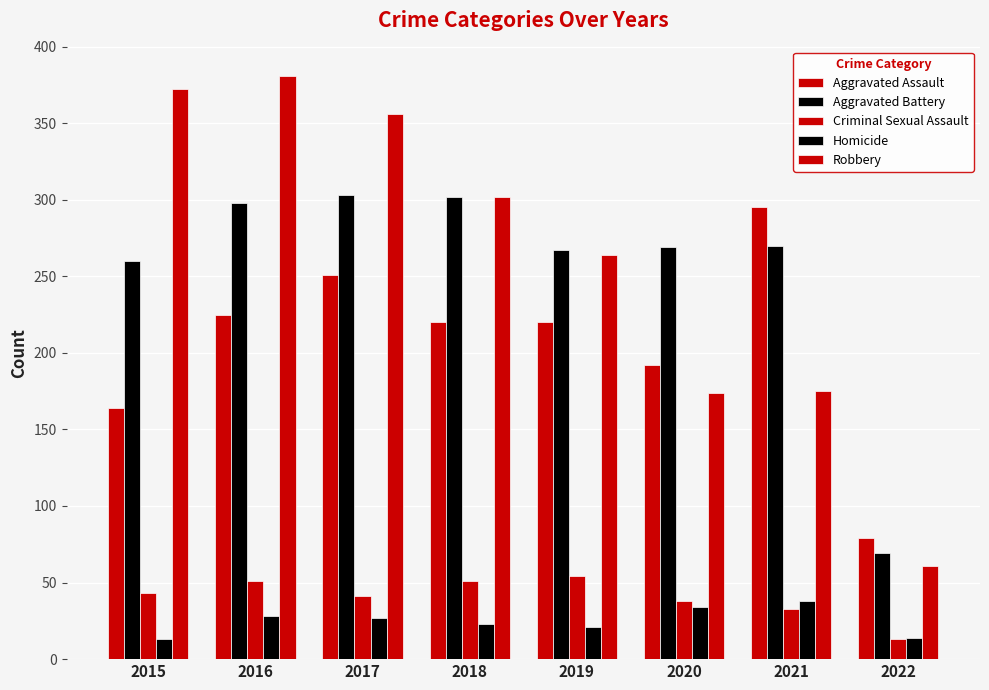

Rank the categories by Aggravated Assault value from highest to lowest.

2021, 2017, 2016, 2018, 2019, 2020, 2015, 2022